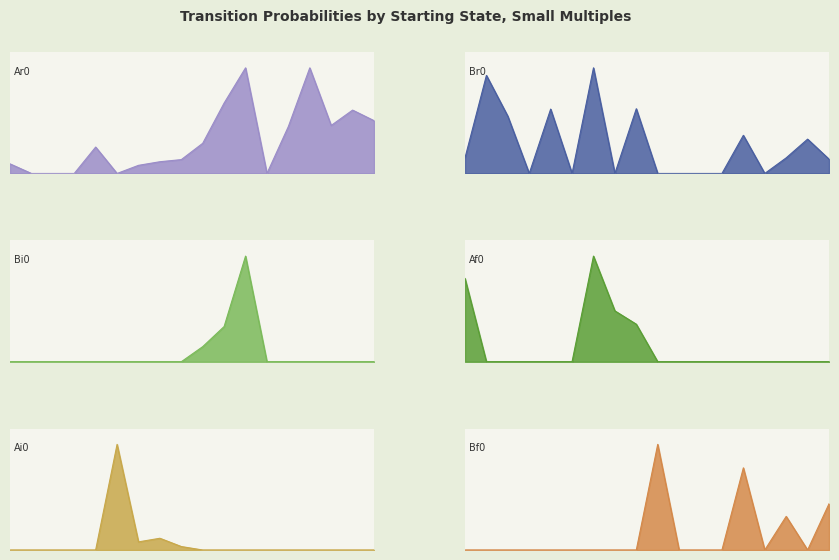

What is the difference between the Br0 values at Af1 and Ai1?

0.6